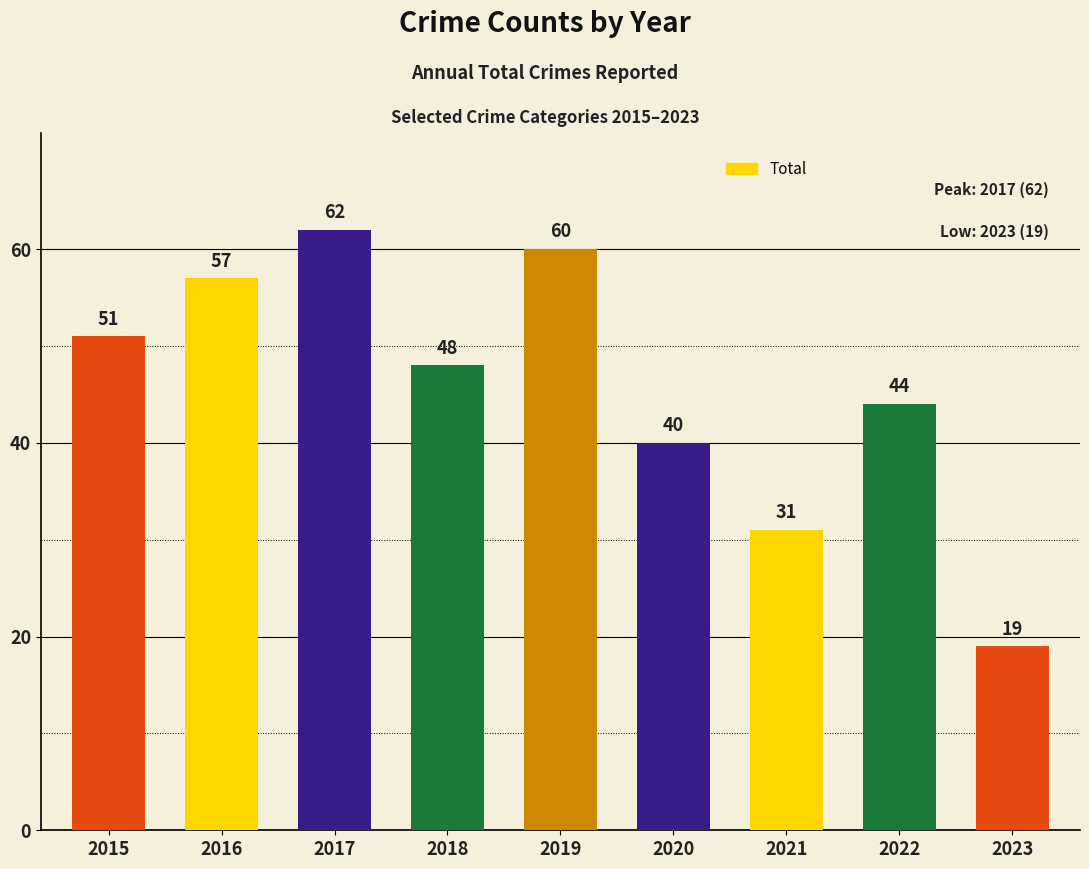

Where is the data nearest to the value 40?

2020